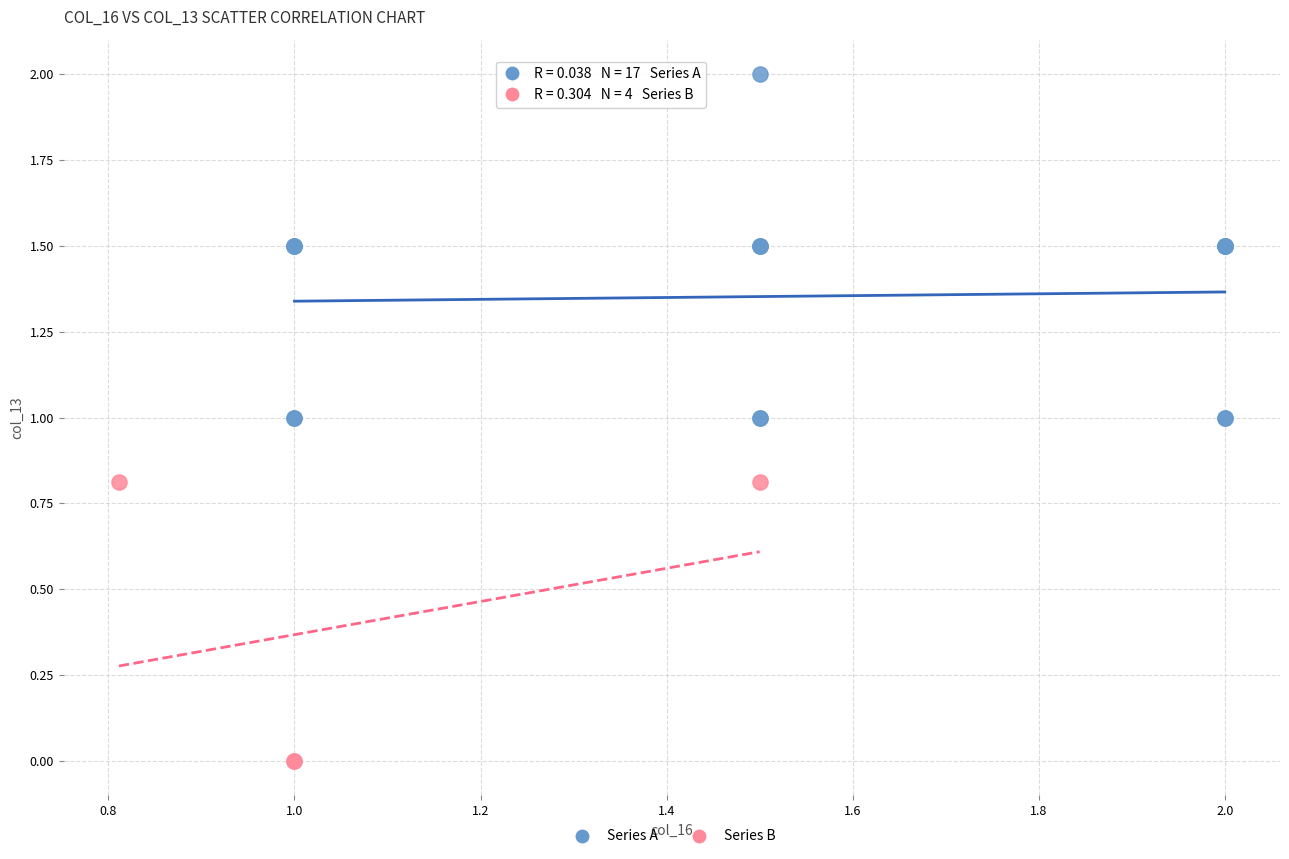

Which series contains the lowest Y value?

Series B